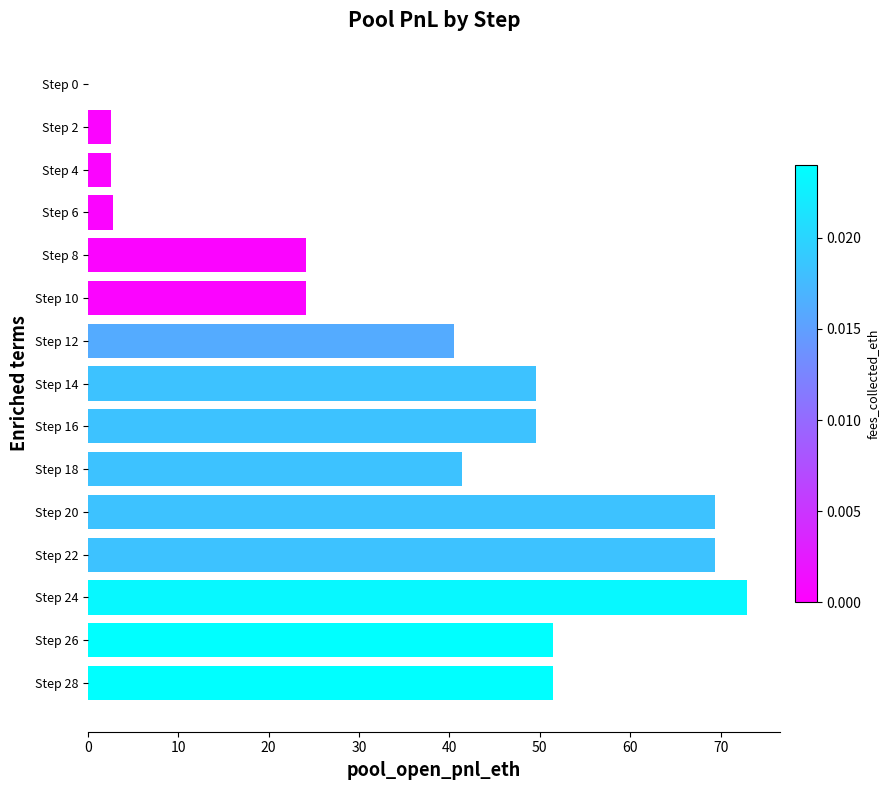

What is the change in value from Step 14 to Step 26?

+1.8